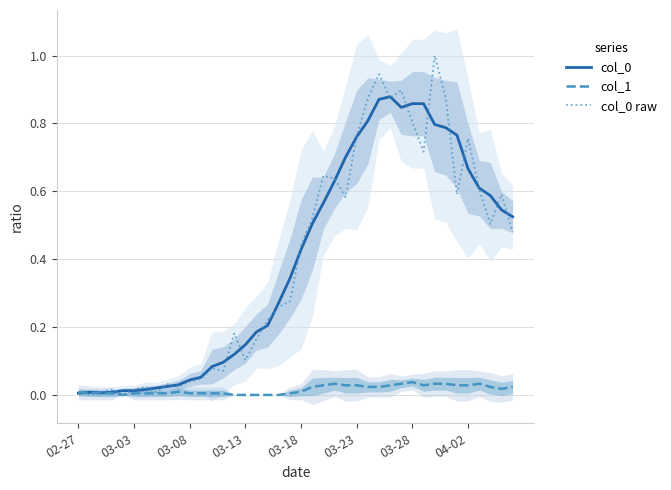

True or false: col_0 raw has a value of 0.1 at 03-13.

True